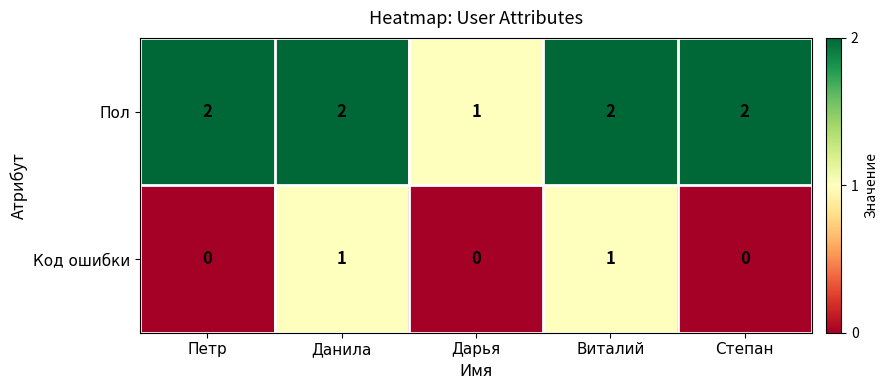

Rank the series by their maximum value, from highest to lowest.

Пол, Код ошибки